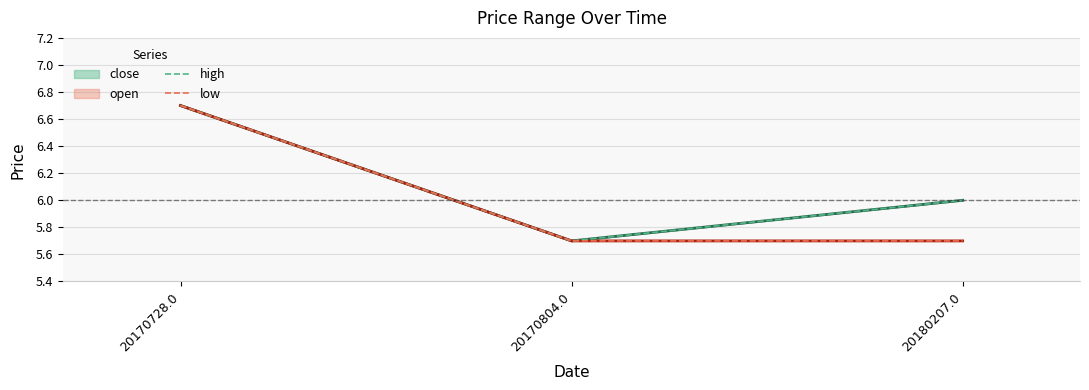

At which category is the sum across all series the highest?

20170728.0